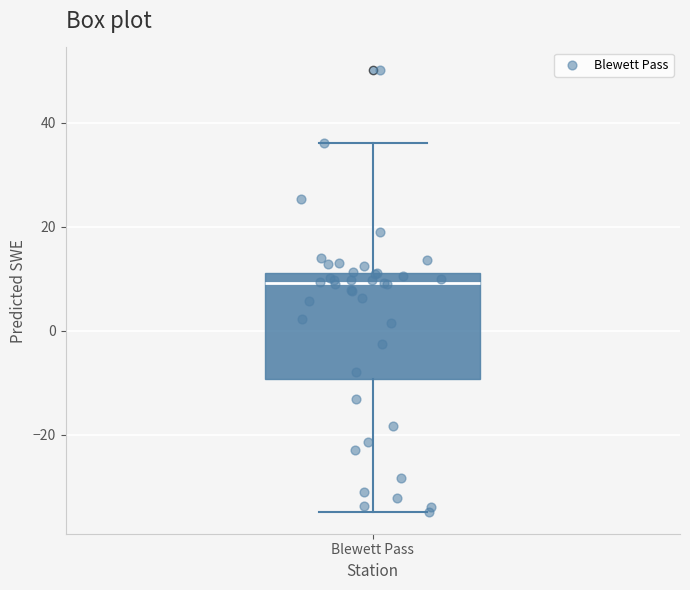

Where does the median line of the box for Blewett Pass sit on the y-axis? The values are not printed on the chart, so give them approximately, as read against the axis.

10